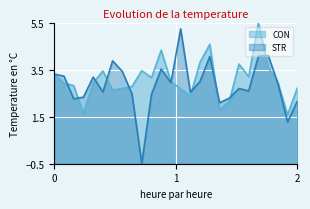

True or false: STR and CON cross at least once.

True